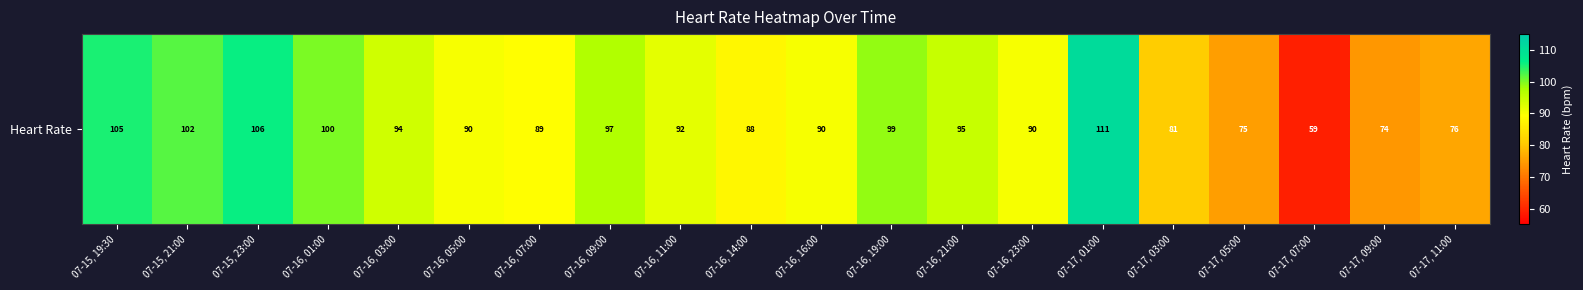

What is the maximum value shown in the chart?

111